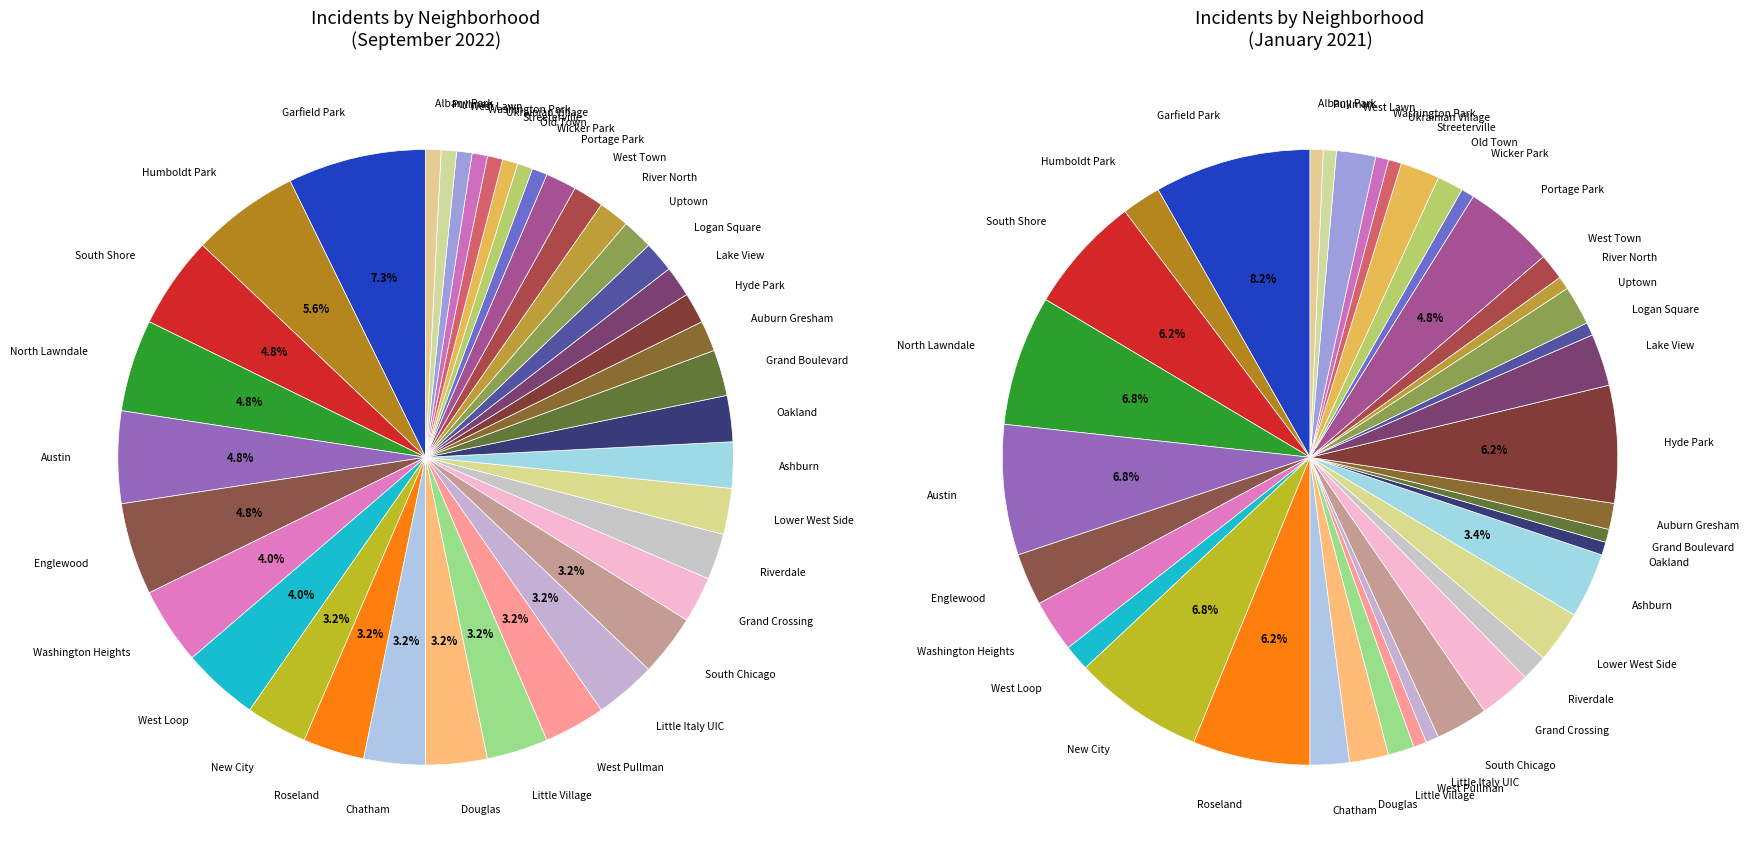

Does Garfield Park account for over 50% of the chart?

No